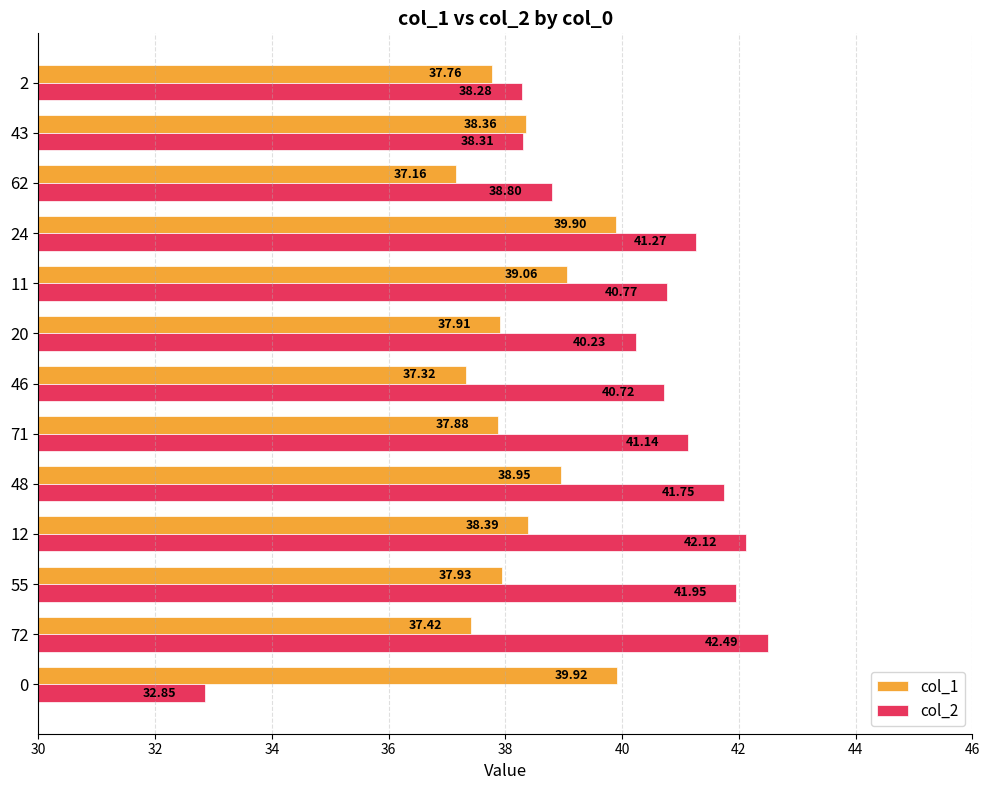

What is the total value across all series at 20?

78.1